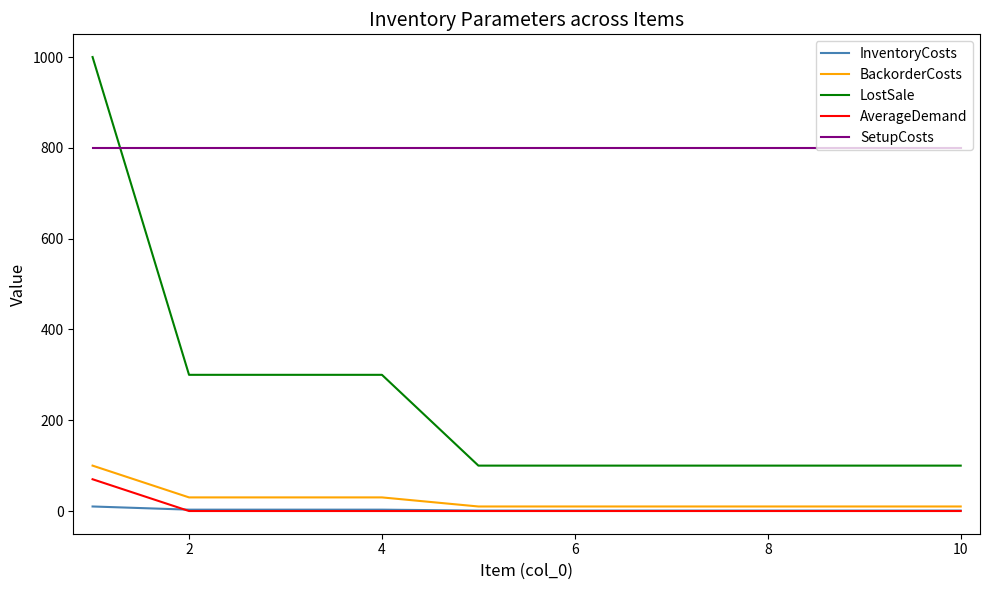

True or false: SetupCosts and BackorderCosts cross at least once.

False